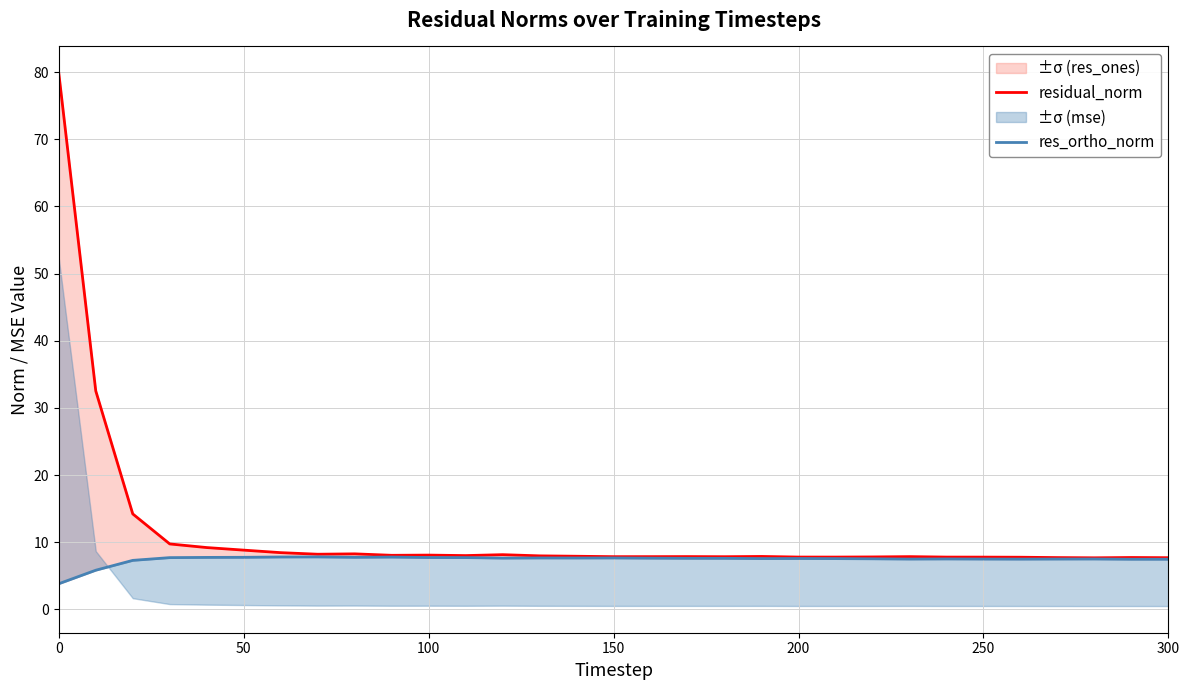

The residual_norm series shows 1.6 at 17. True or false?

False